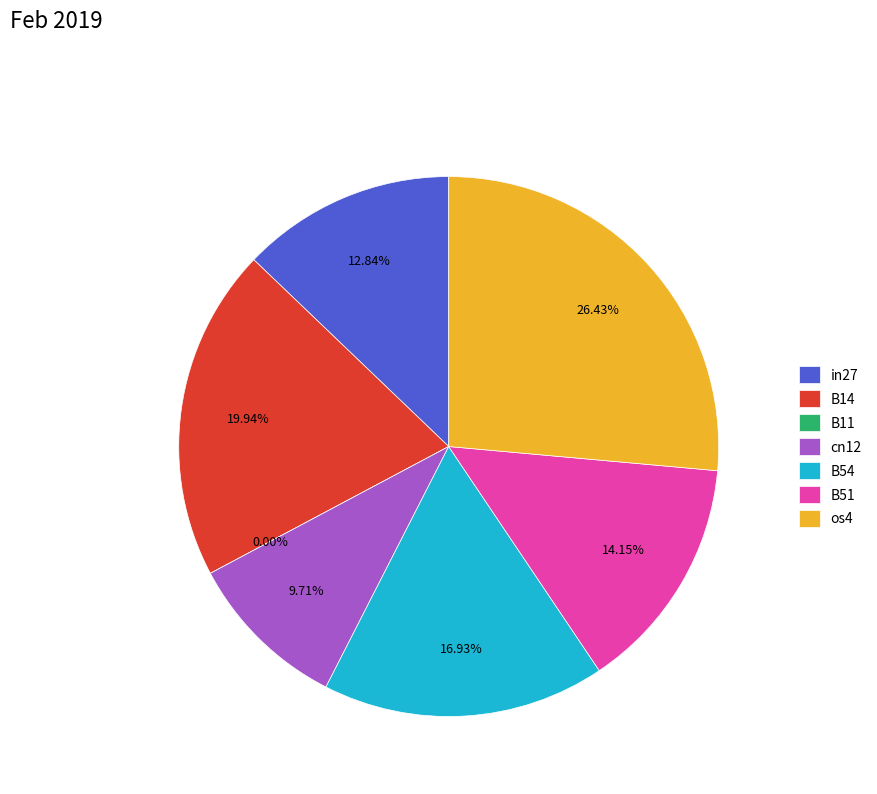

To the nearest percent, what is the average slice percentage?

14%